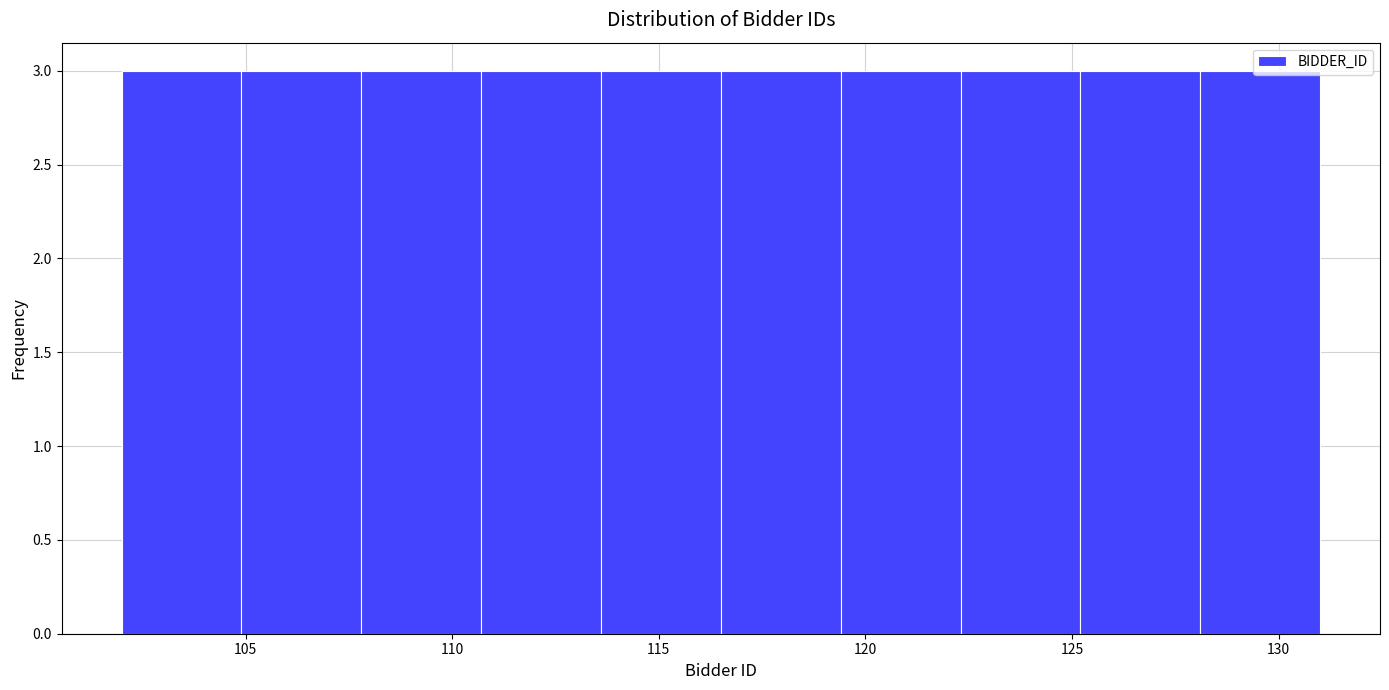

What is the height of the bar covering 116.5 to 119.4 on the x-axis? Neither the bar edges nor the heights are printed on the chart, so give them approximately, as read against the axes.

3